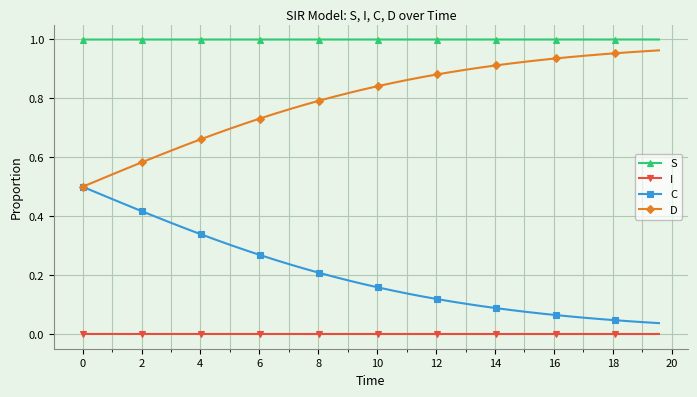

True or false: S and I intersect in this chart.

False